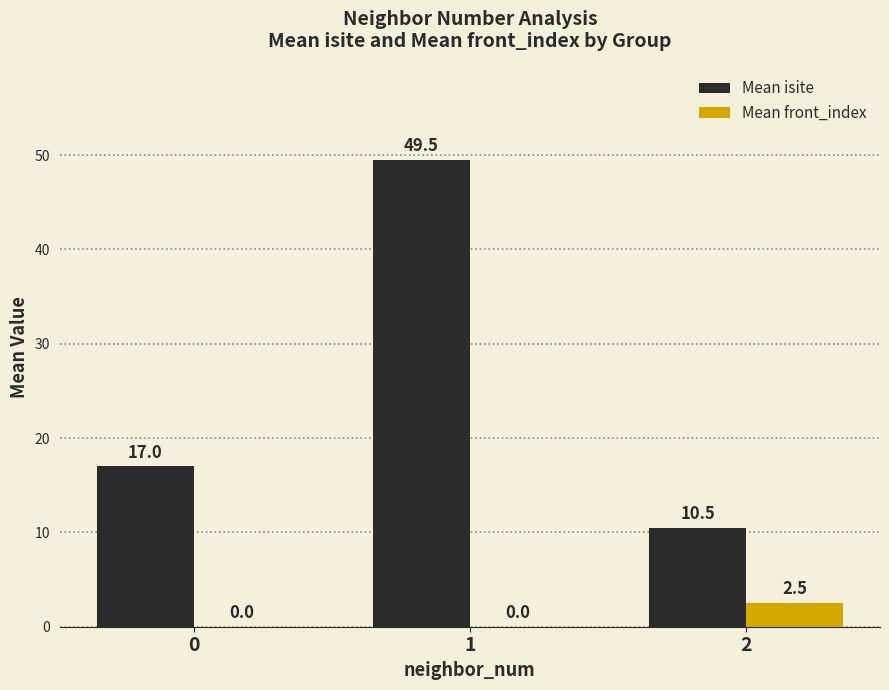

Reading left to right, extract all data points from this chart.

Mean isite: 17.0	49.5	10.5
Mean front_index: 0.0	0.0	2.5